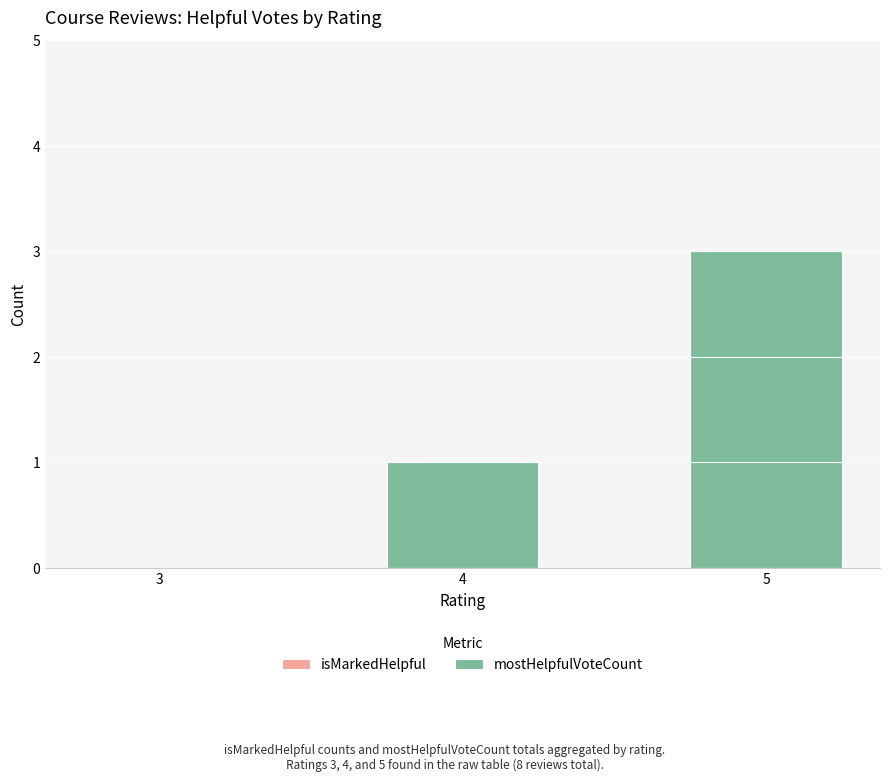

What is the sum of all values?

4